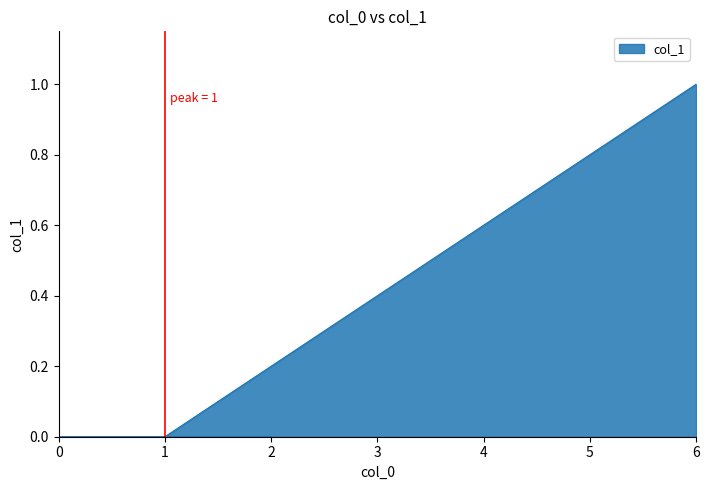

What is the sum of all values?

1